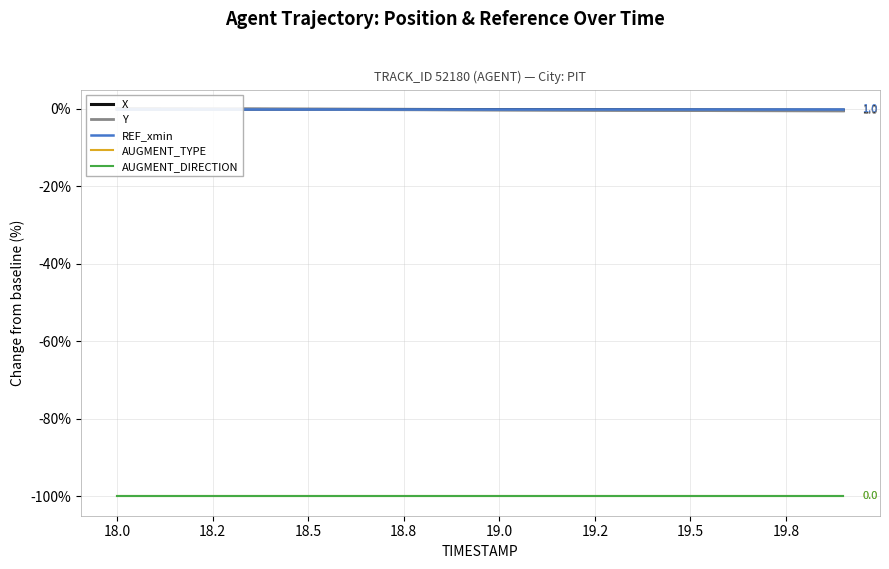

Rank the series by their maximum value, from lowest to highest.

AUGMENT_TYPE, AUGMENT_DIRECTION, X, Y, REF_xmin